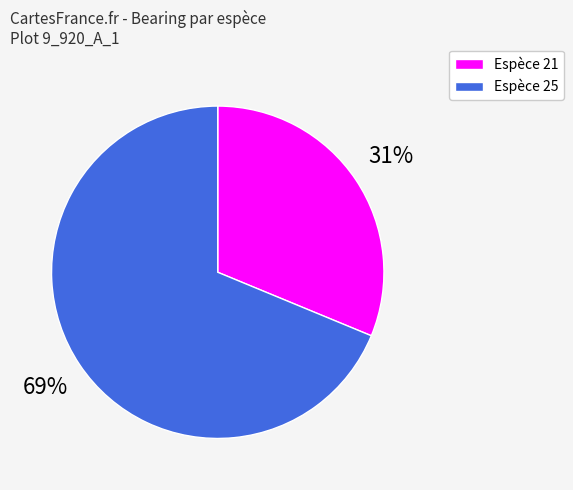

To the nearest percent, what portion does Espèce 25 represent?

69%